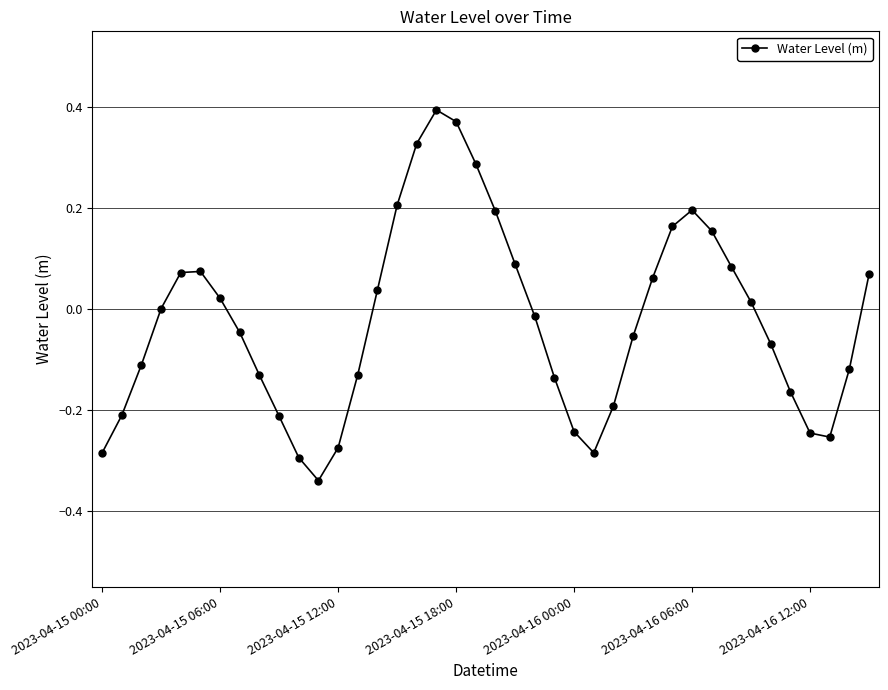

What is the difference between the maximum and second lowest values?

0.7